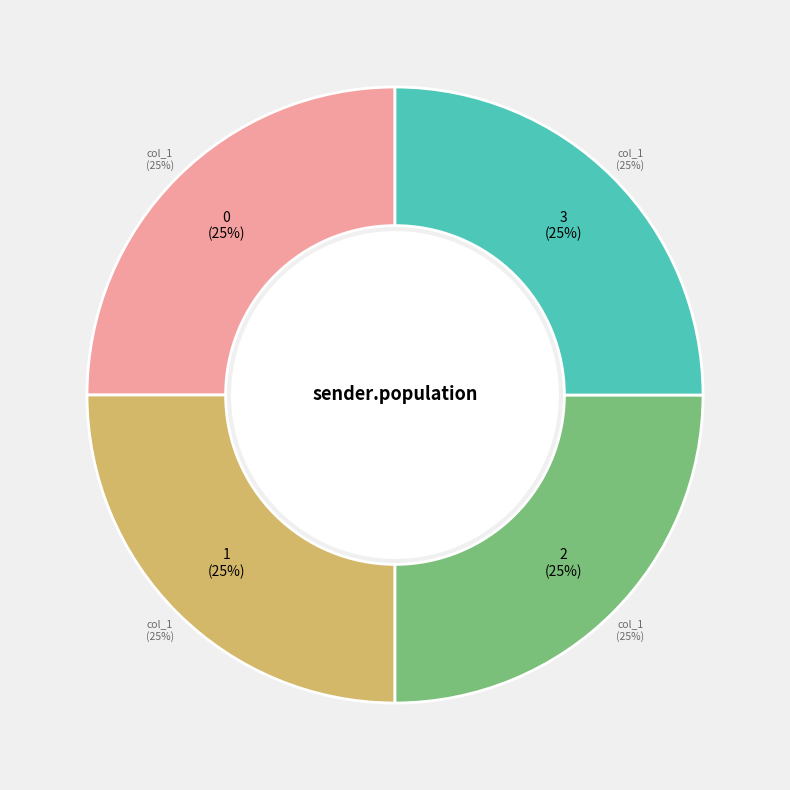

Between 0 and 2, which is larger?

2